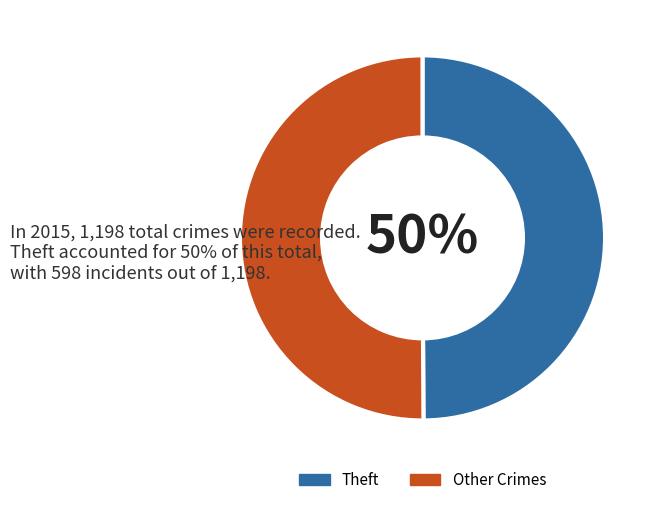

How many slices are in this pie chart?

2